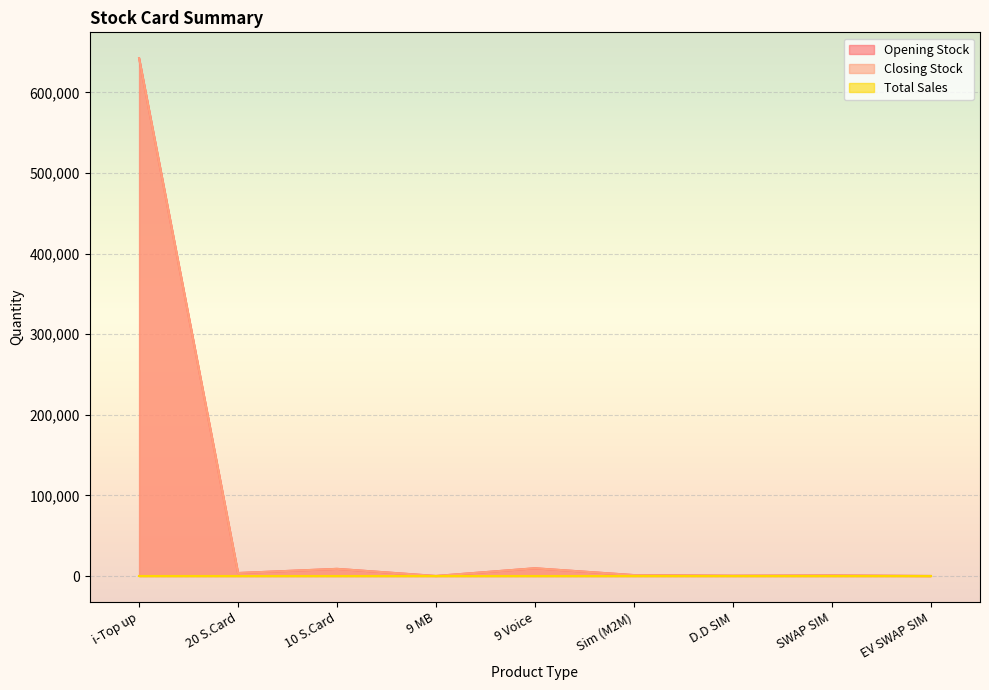

What is the label of the 8th point from the right?

20 S.Card